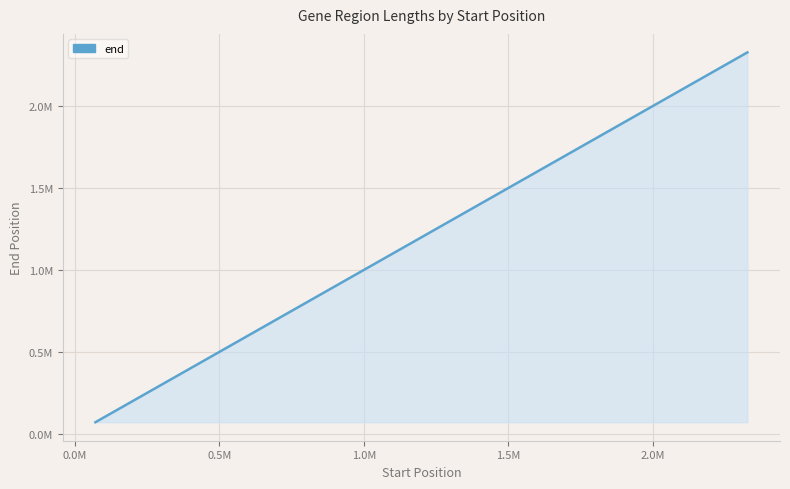

What is the maximum value shown in the chart?

2327553